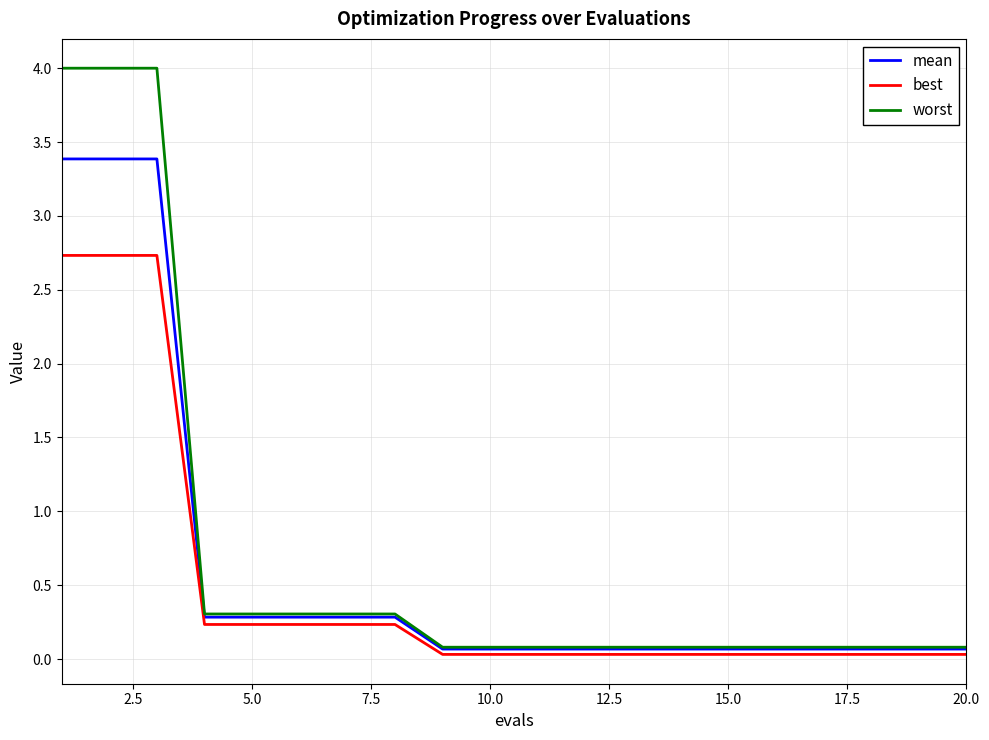

How many categories are shown in the chart?

20